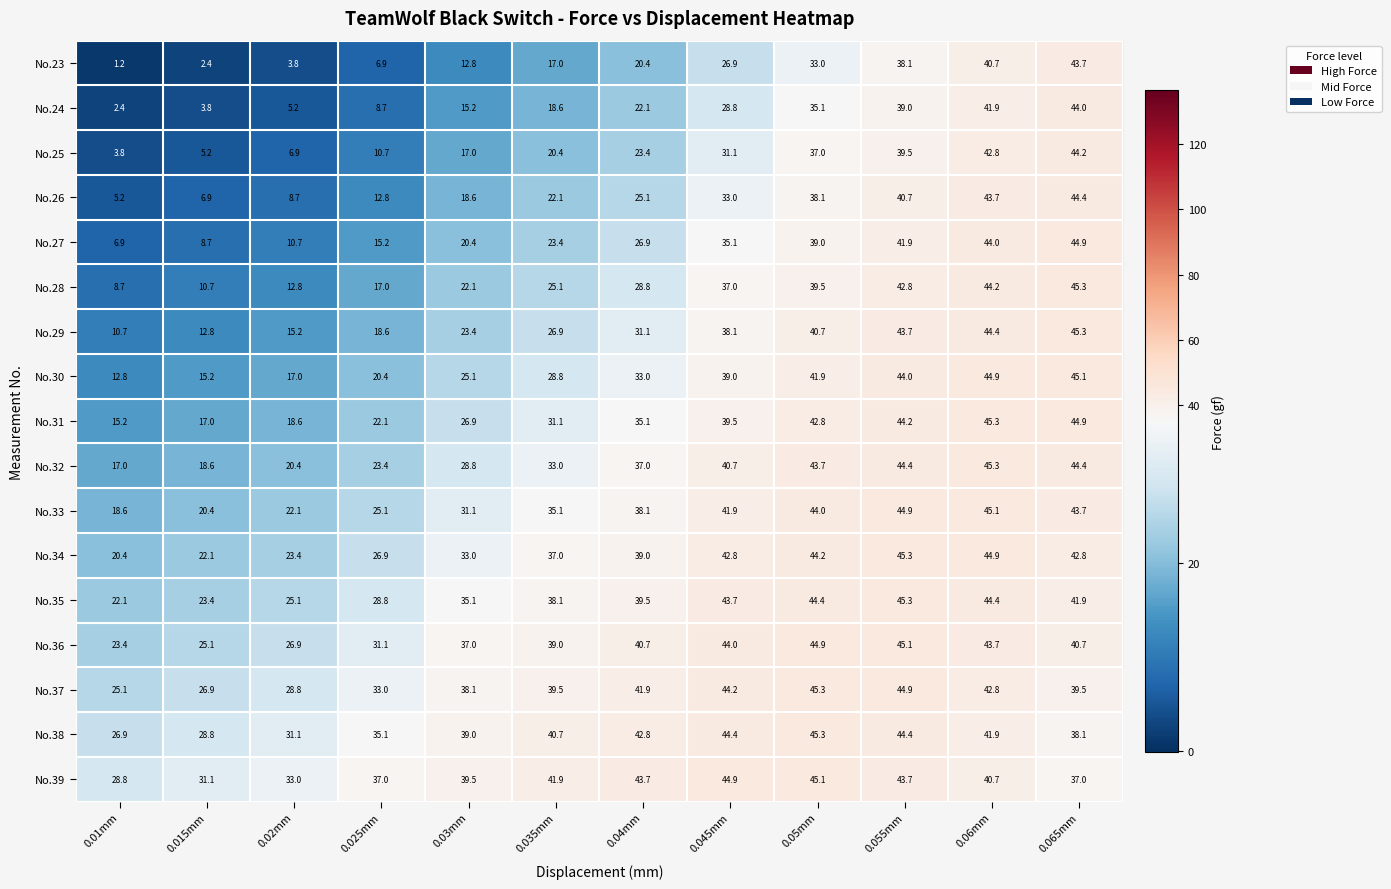

Is it true that No.35 equals 38.1 at 0.035mm?

True